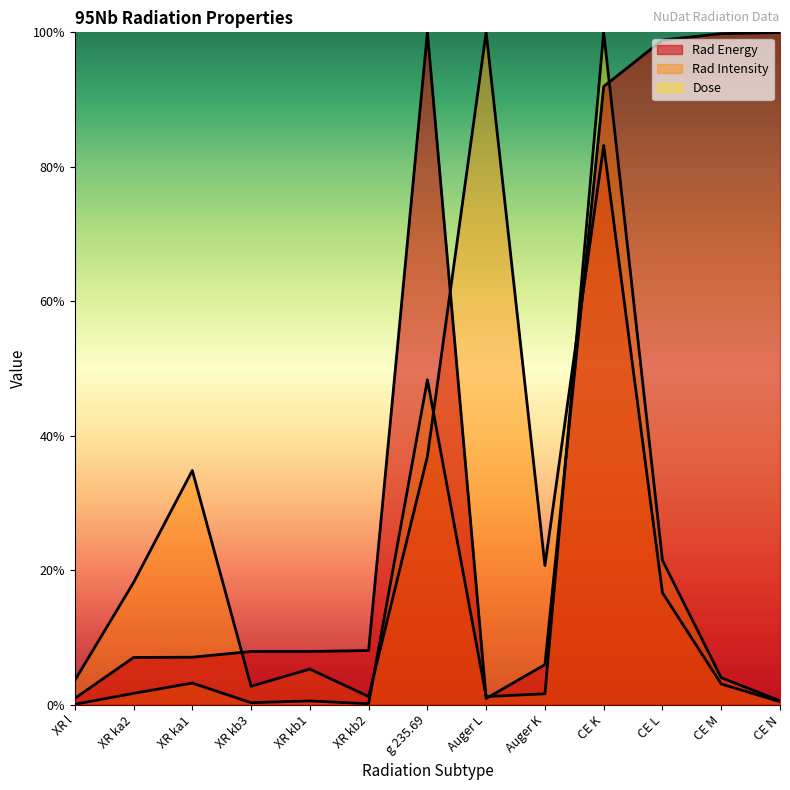

Does the chart have visible grid lines?

No